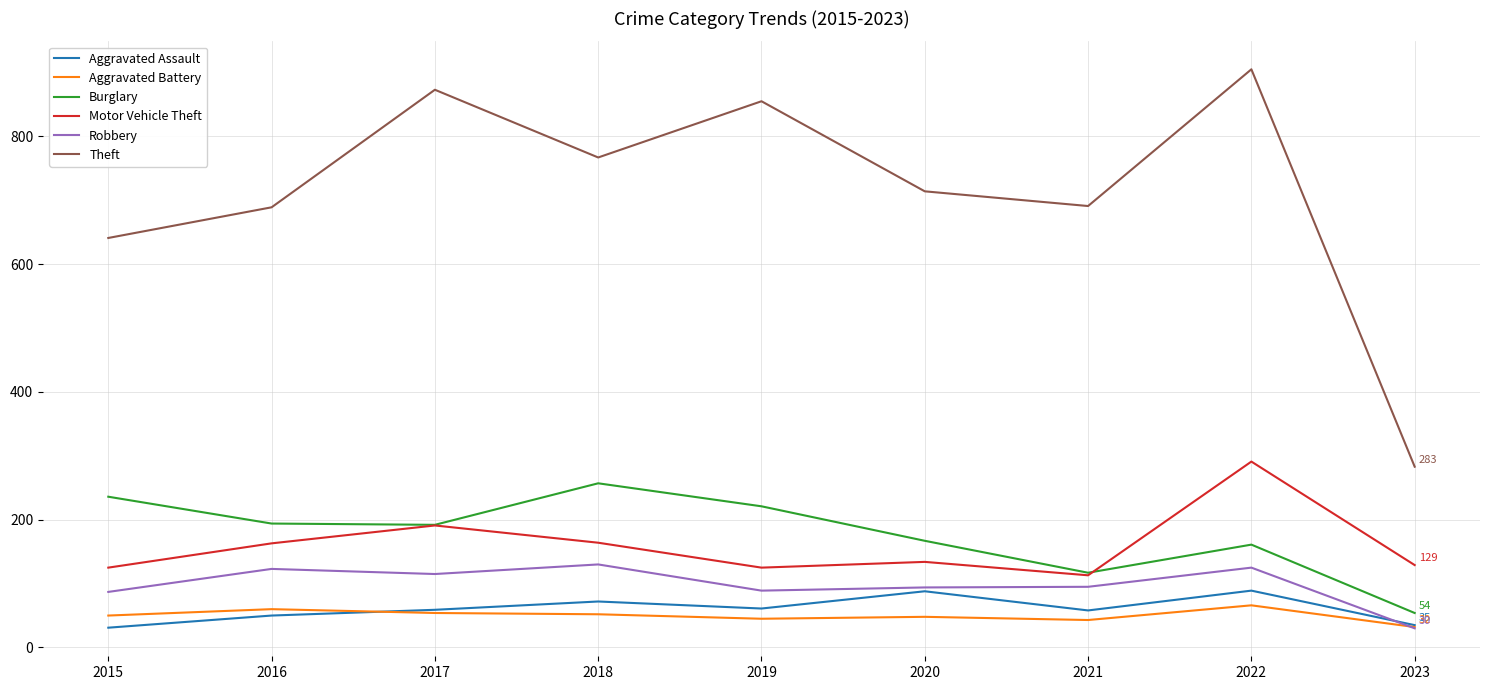

Is this an area chart (filled region under the line)?

No